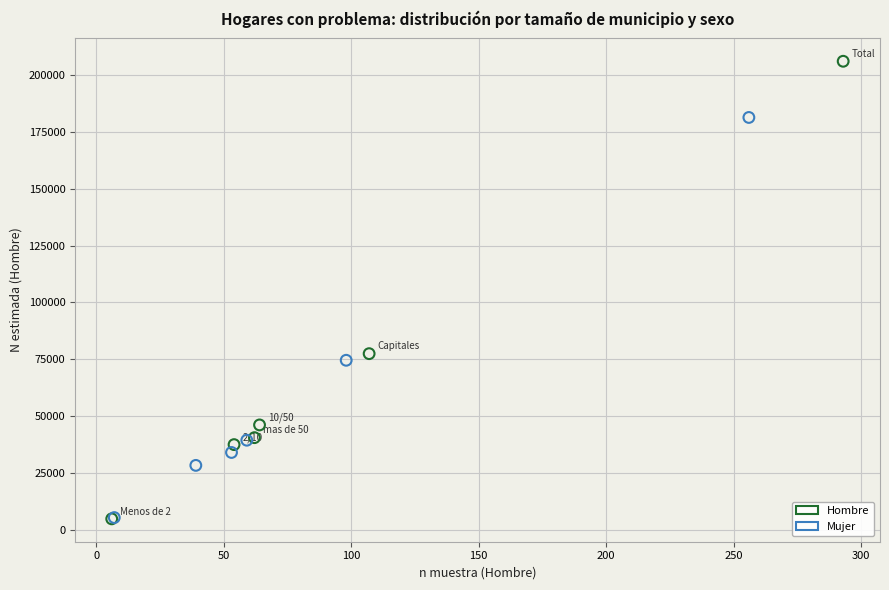

Which series has the widest spread of Y values?

Hombre